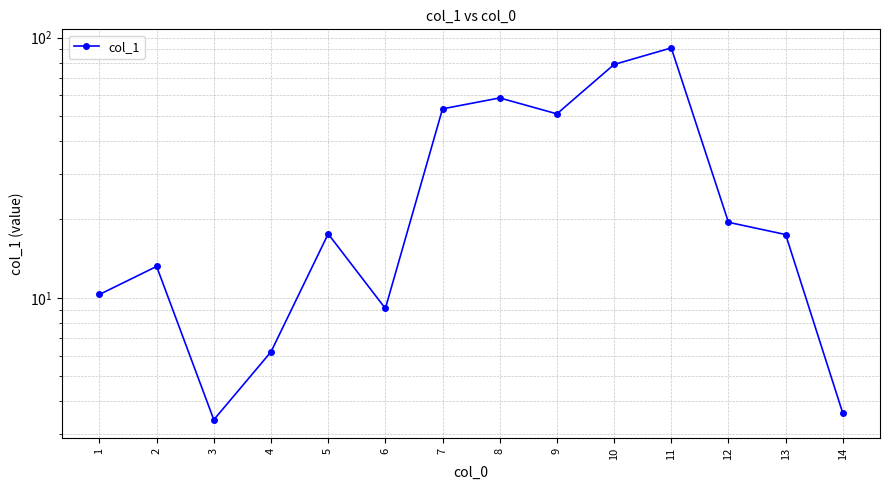

Where is the data nearest to the value 47?

9